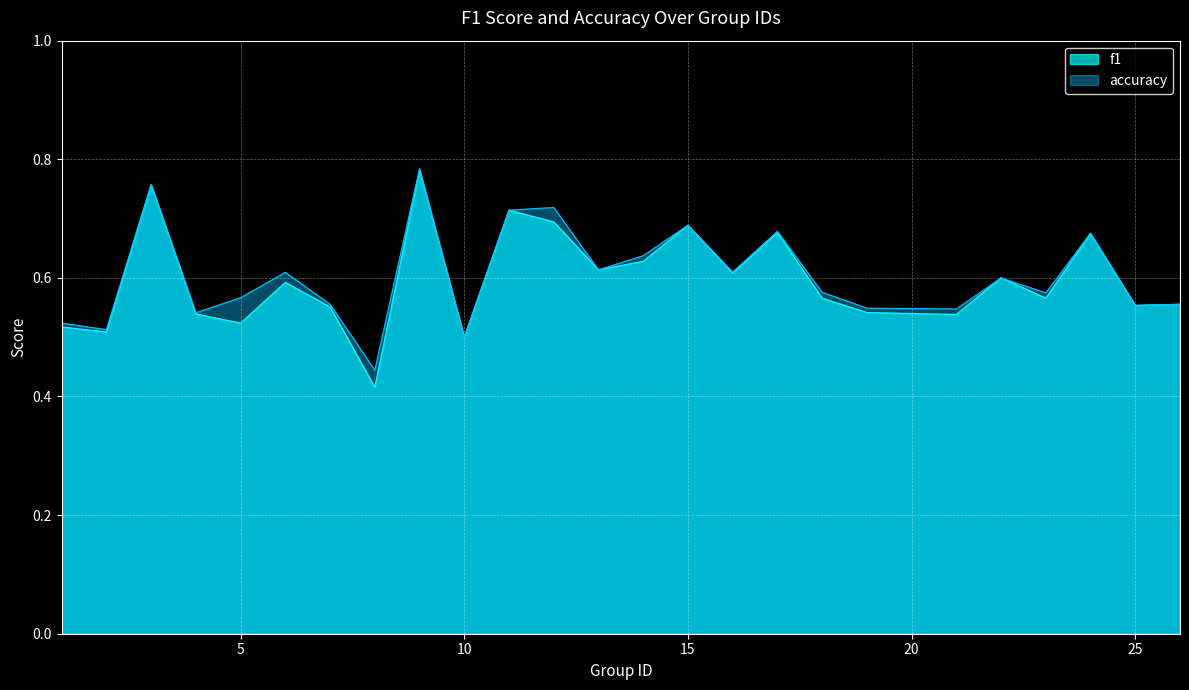

Reading left to right, extract all data points from this chart.

f1: 0.5	0.5	0.8	0.5	0.5	0.6	0.6	0.4	0.8	0.5	0.7	0.7	0.6	0.6	0.7	0.6	0.7	0.6	0.5	0.5	0.6	0.6	0.7	0.6	0.6
accuracy: 0.5	0.5	0.8	0.5	0.6	0.6	0.6	0.4	0.8	0.5	0.7	0.7	0.6	0.6	0.7	0.6	0.7	0.6	0.5	0.5	0.6	0.6	0.7	0.6	0.6